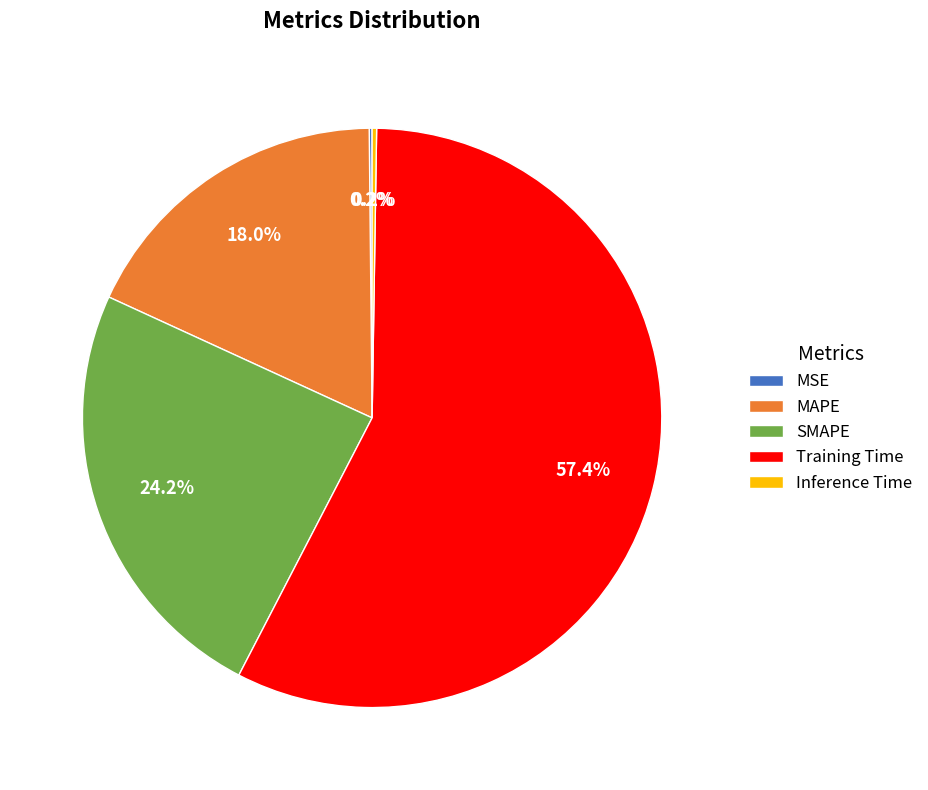

Is it true that MAPE is 28% of the pie?

False